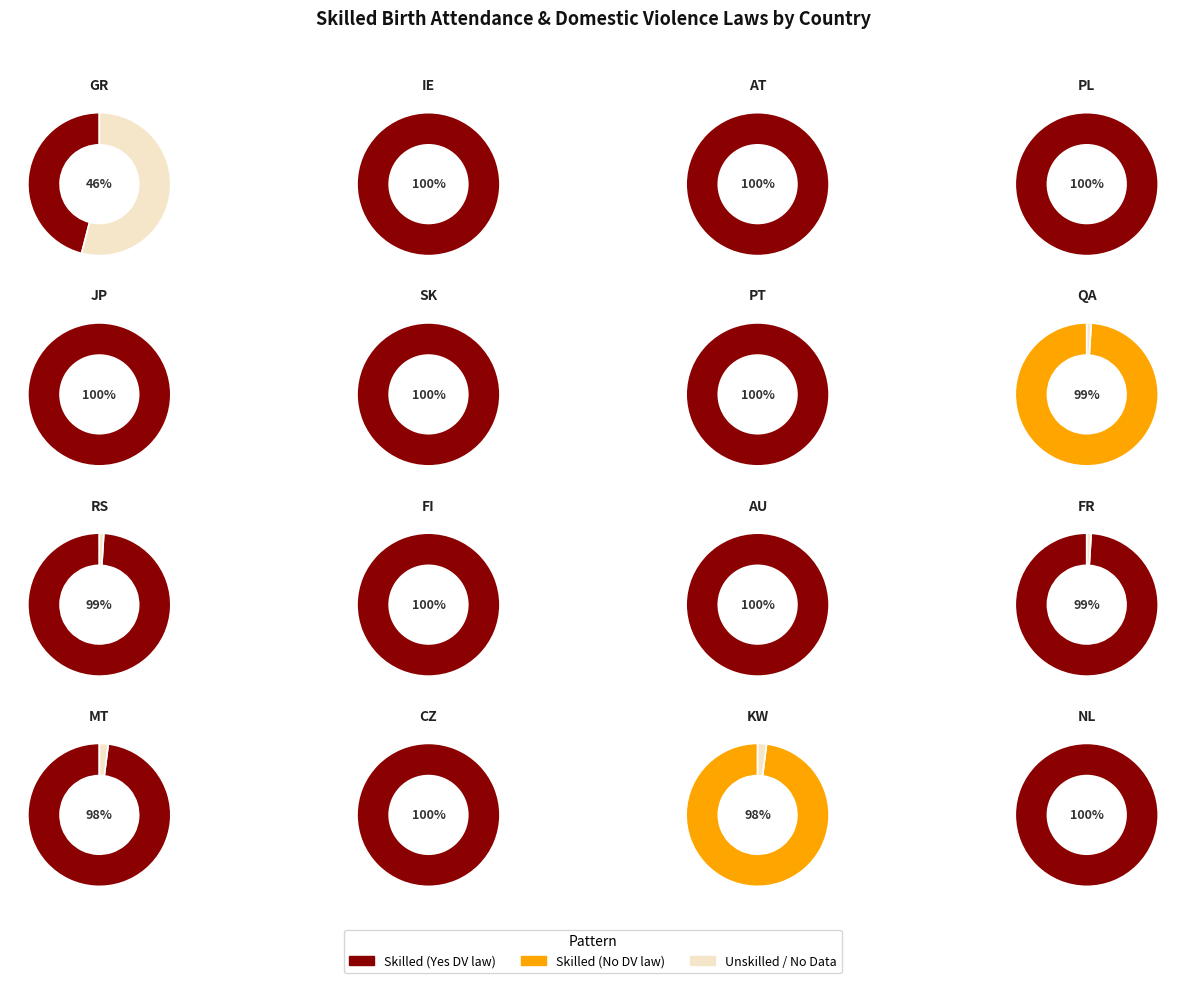

The Greece slice represents 1% of the pie. True or false?

False